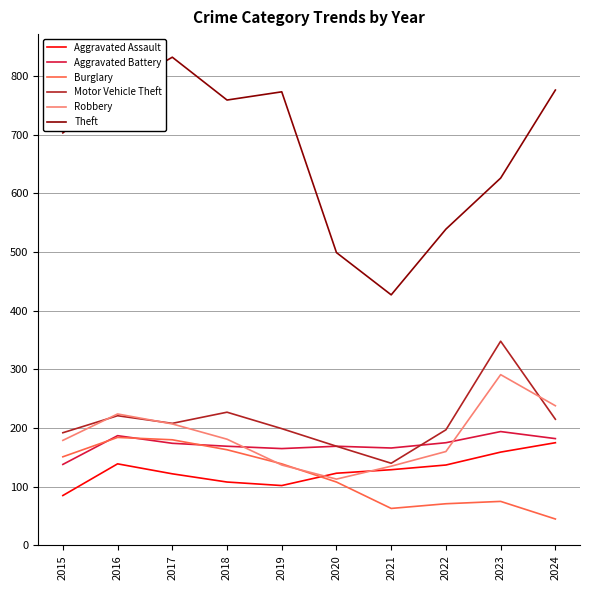

Where does the Motor Vehicle Theft series first go above 208?

2016